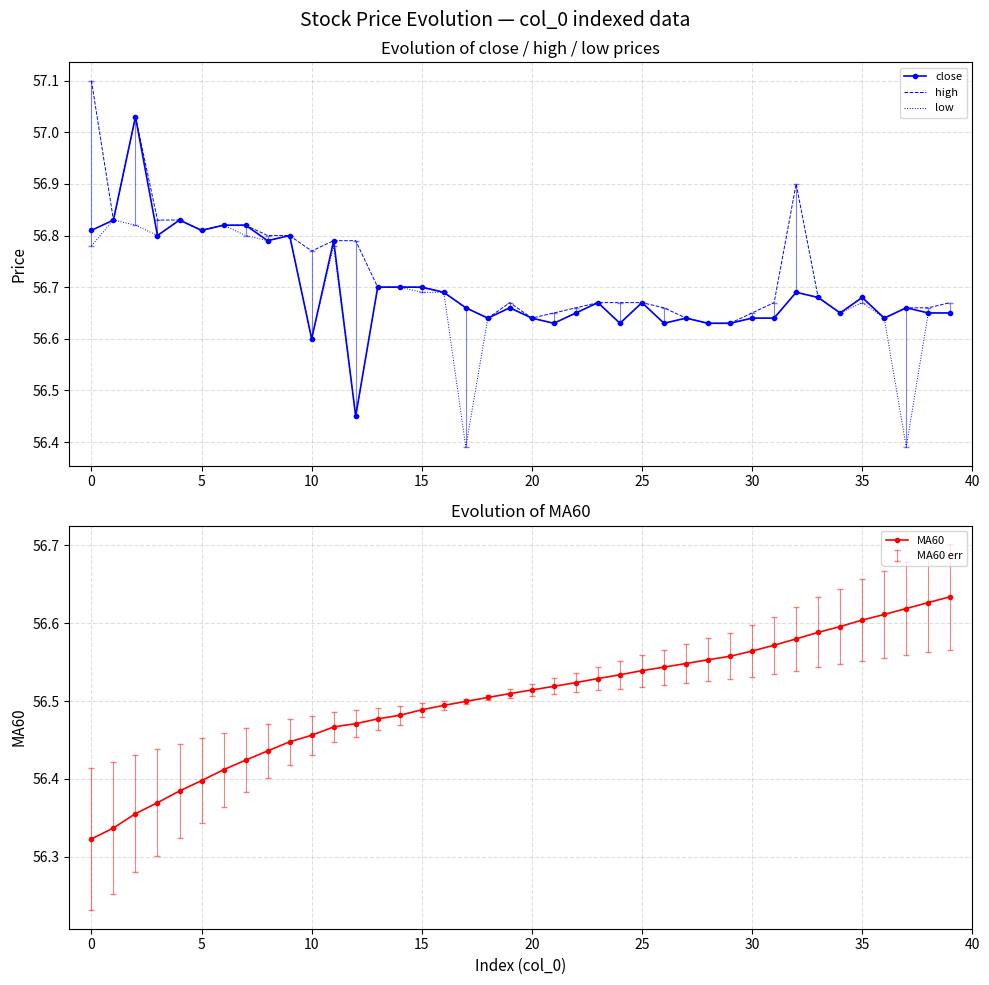

True or false: high and MA60 intersect in this chart.

False